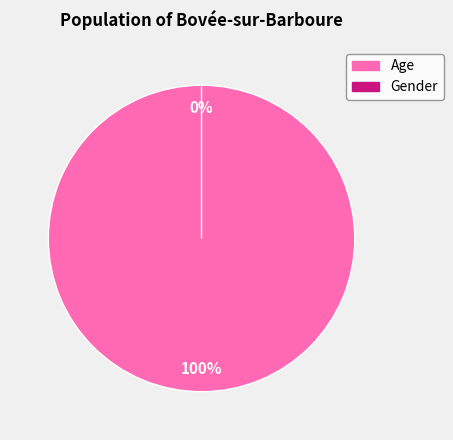

To the nearest percent, what is the average slice percentage?

50%